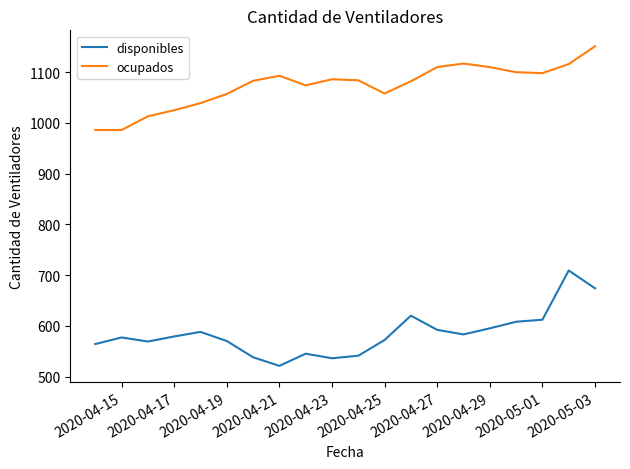

Rank the series by their maximum value, from lowest to highest.

disponibles, ocupados